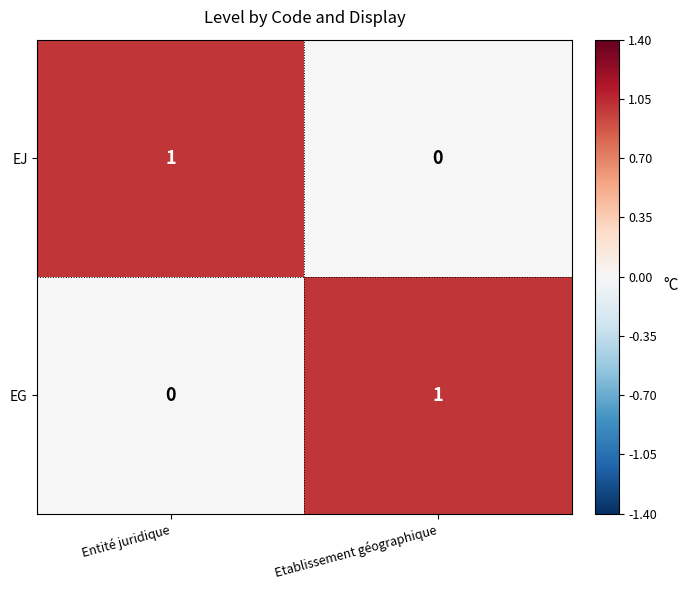

At how many categories does at least one series exceed 0?

2